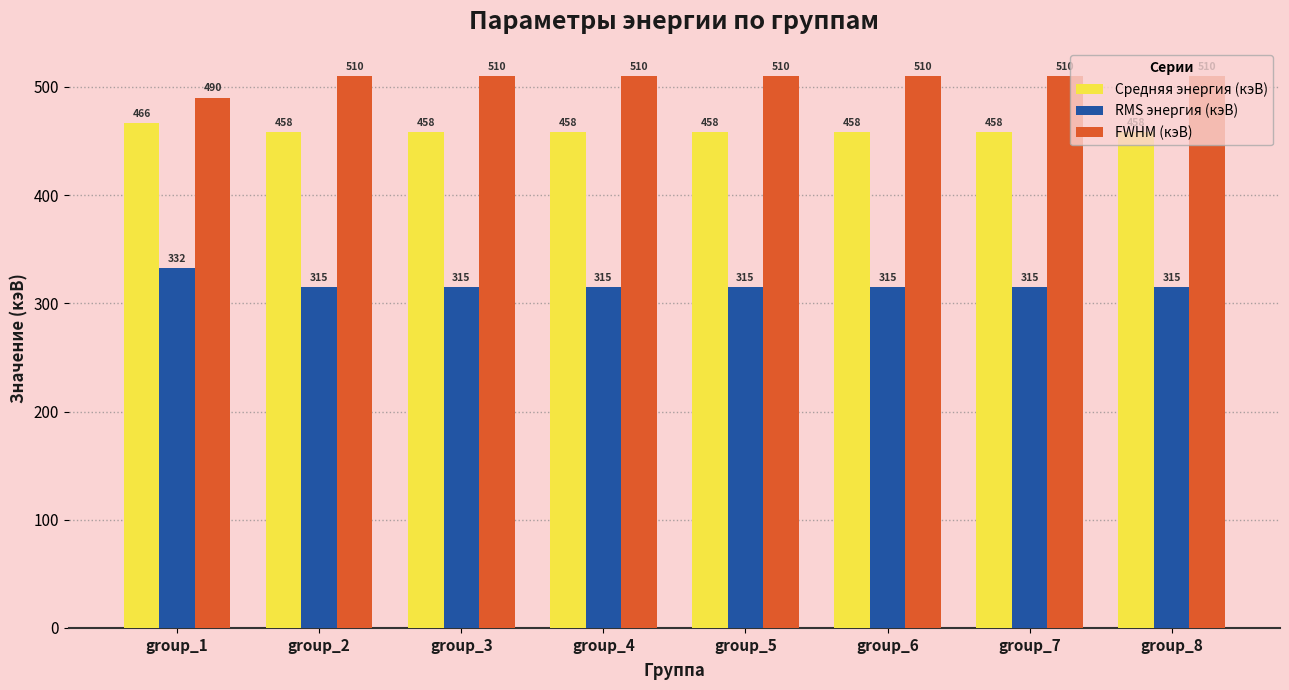

Are the bars grouped side by side (vs. stacked)?

Yes